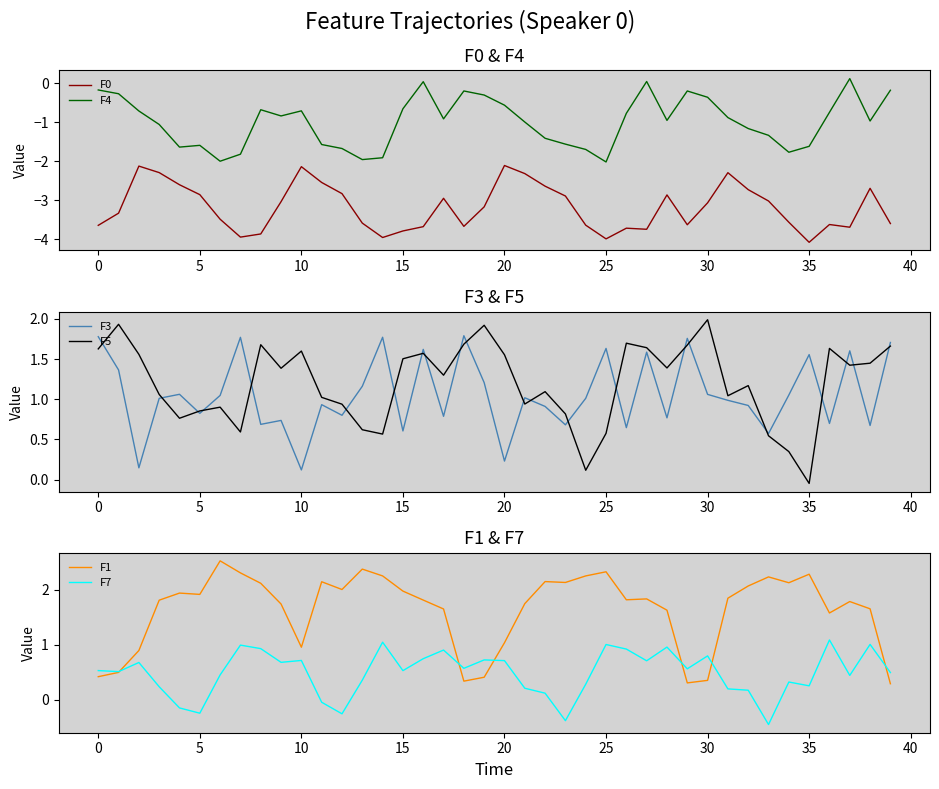

How many values in the F1 series are below 1?

9